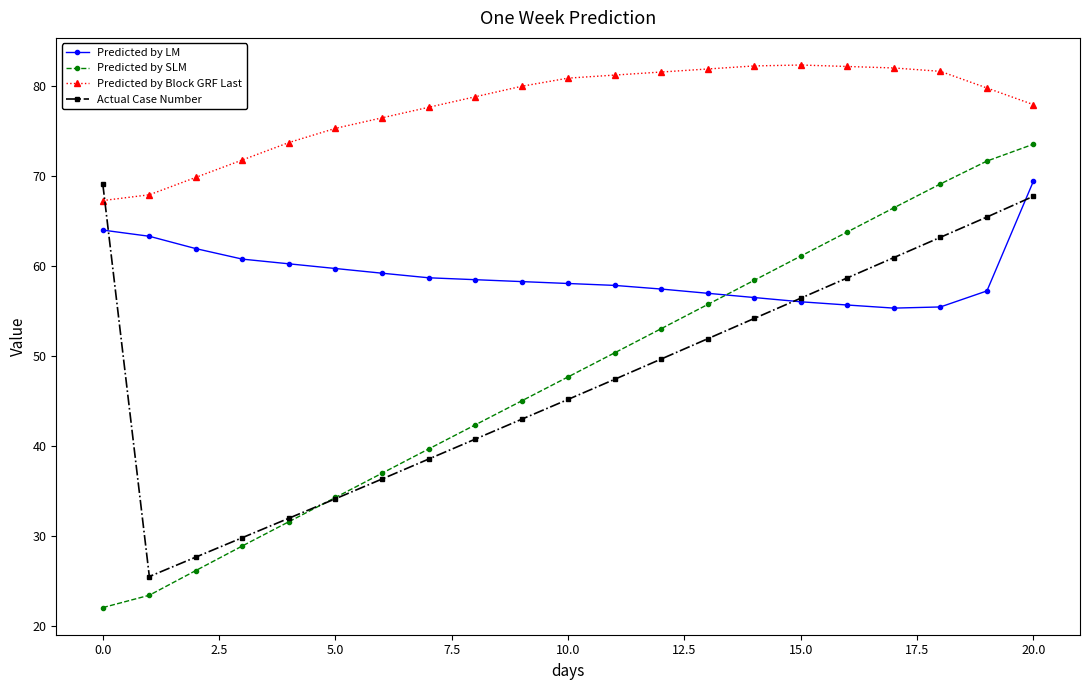

How many times do Actual Case Number and Predicted by Block GRF Last cross each other?

1